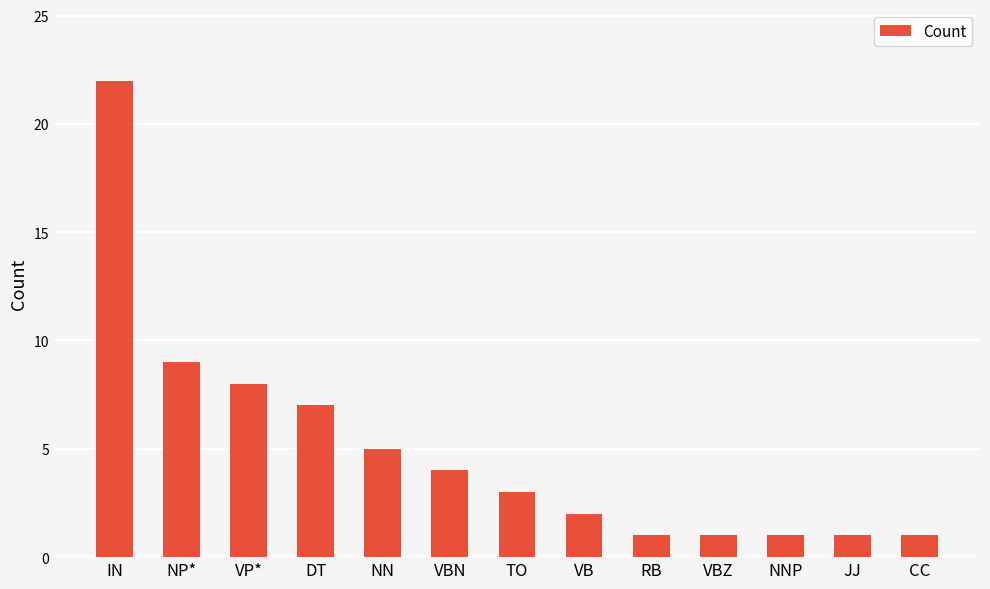

What is the greatest value displayed?

22